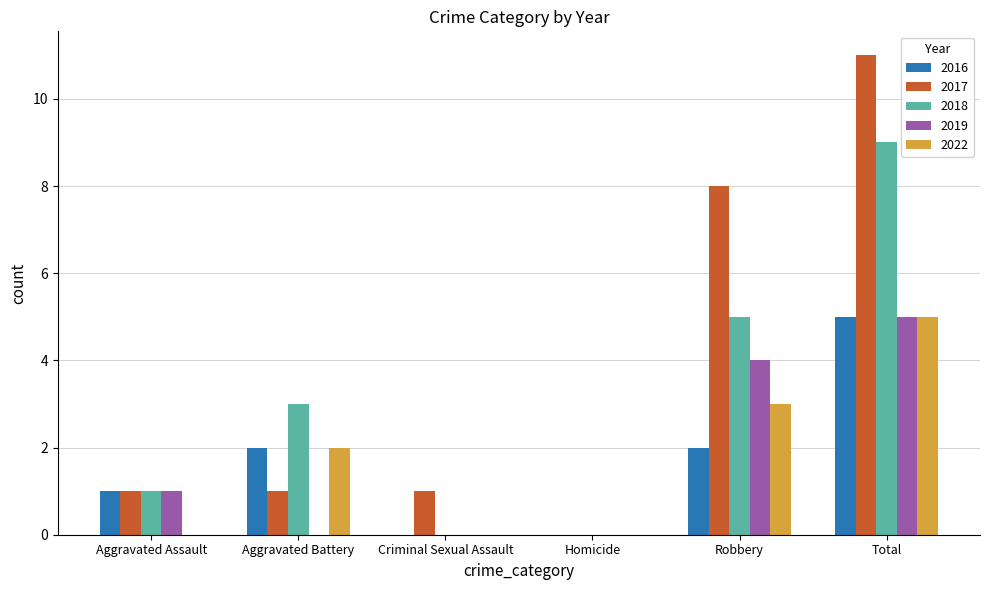

Is it true that 2019 equals 0 at Homicide?

True